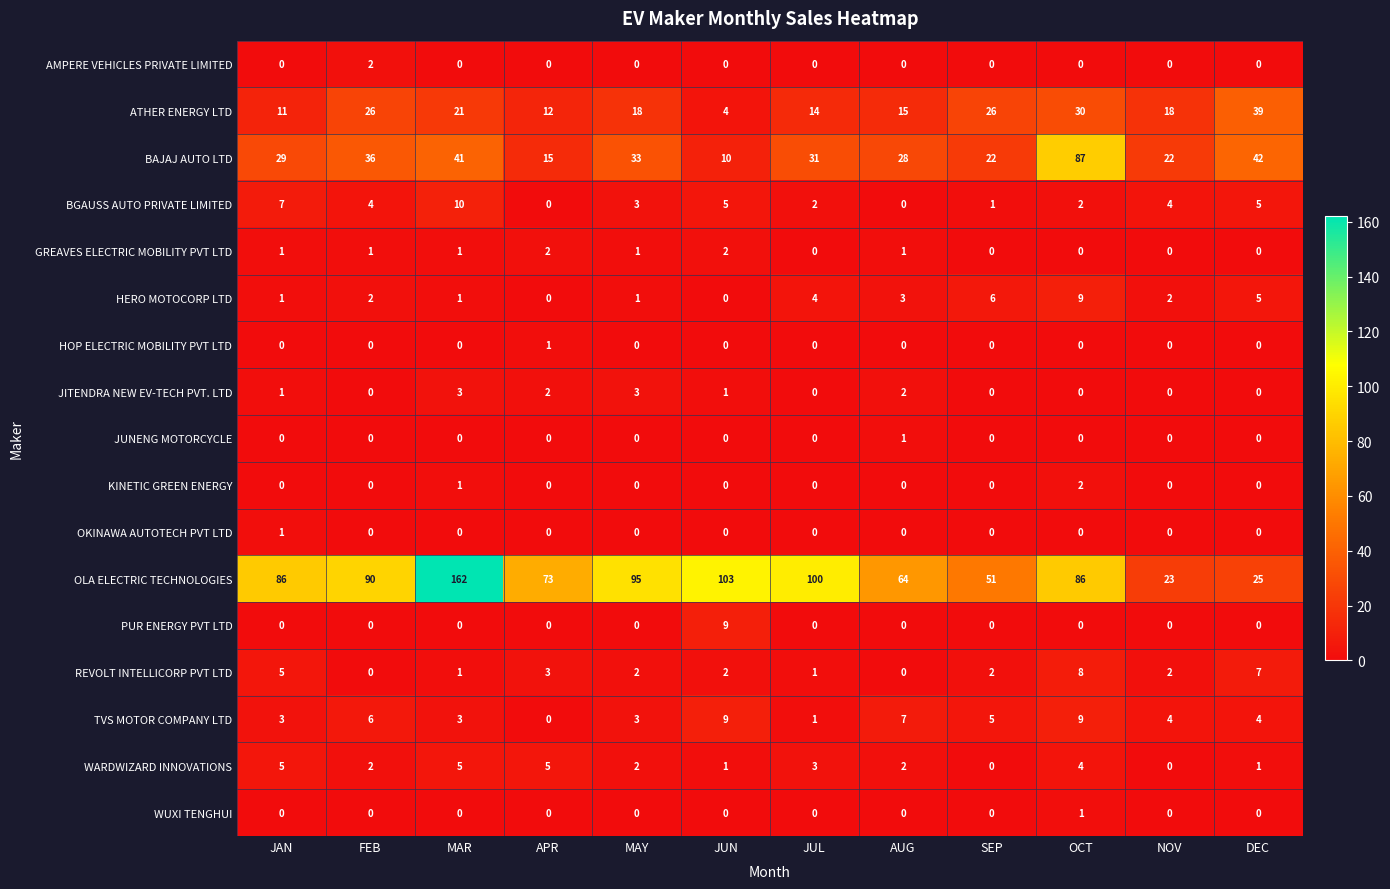

Is it true that WUXI TENGHUI equals 0 at JUN?

True